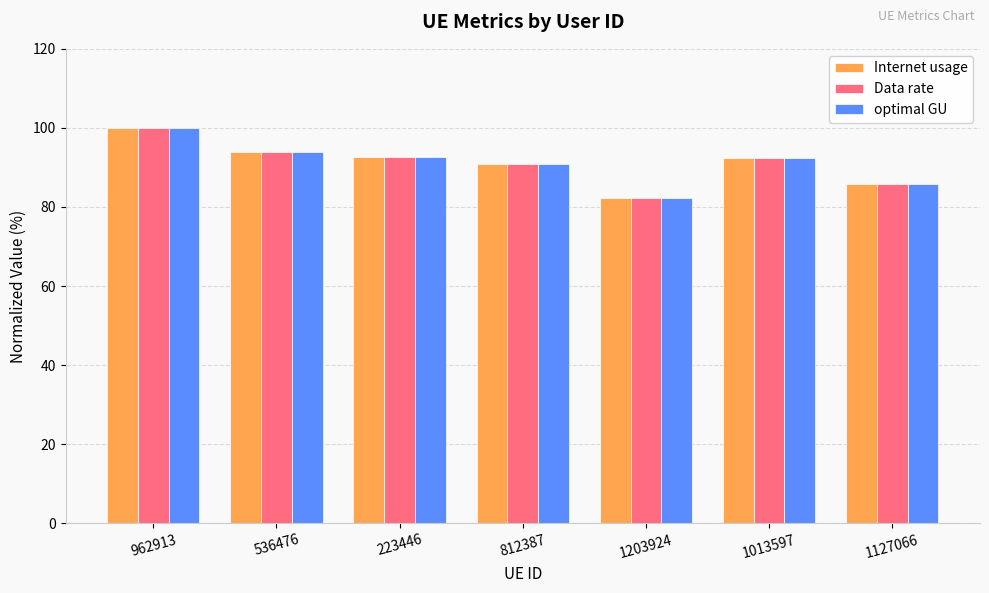

What is the label of the 2nd bar from the right?

1013597